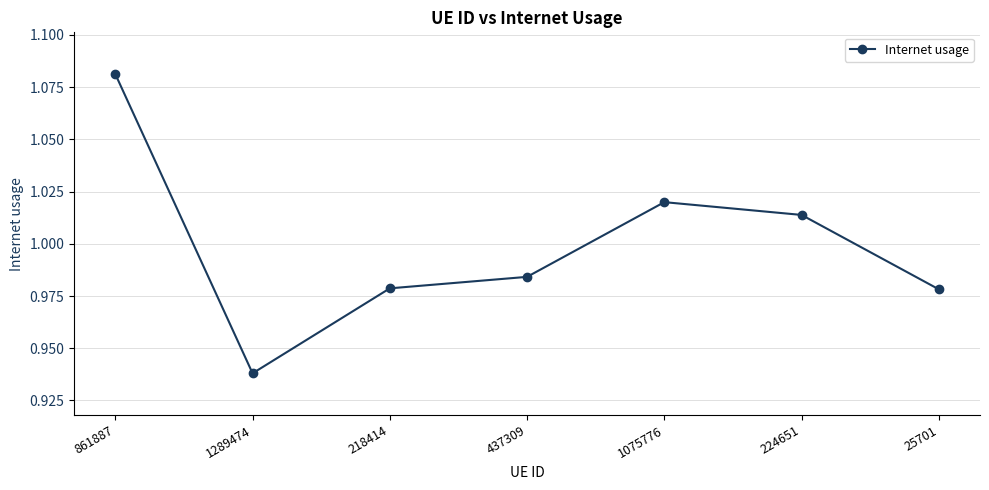

What is the label of the 4th point from the left?

437309